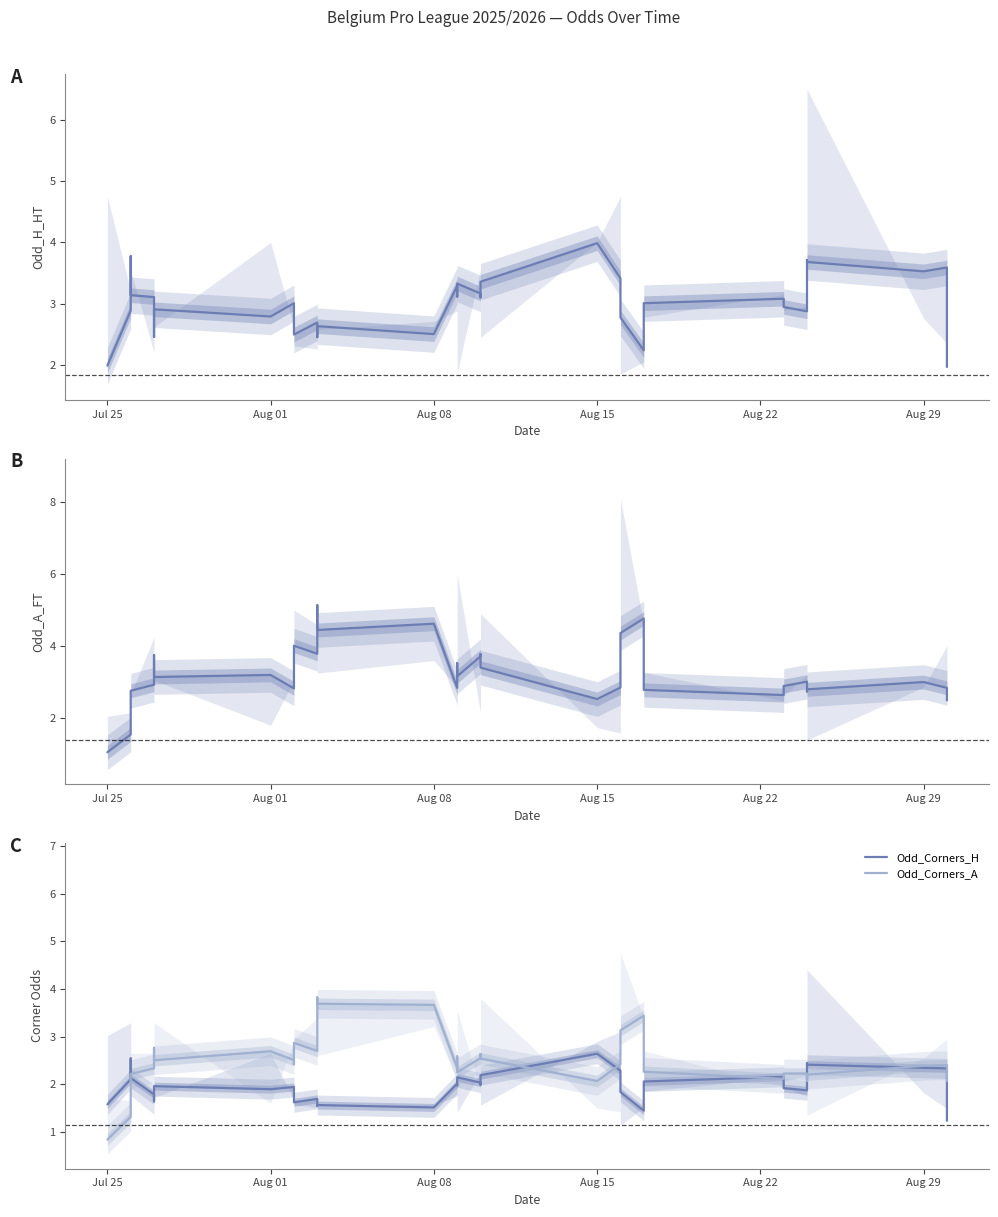

At how many categories does at least one series exceed 4?

8